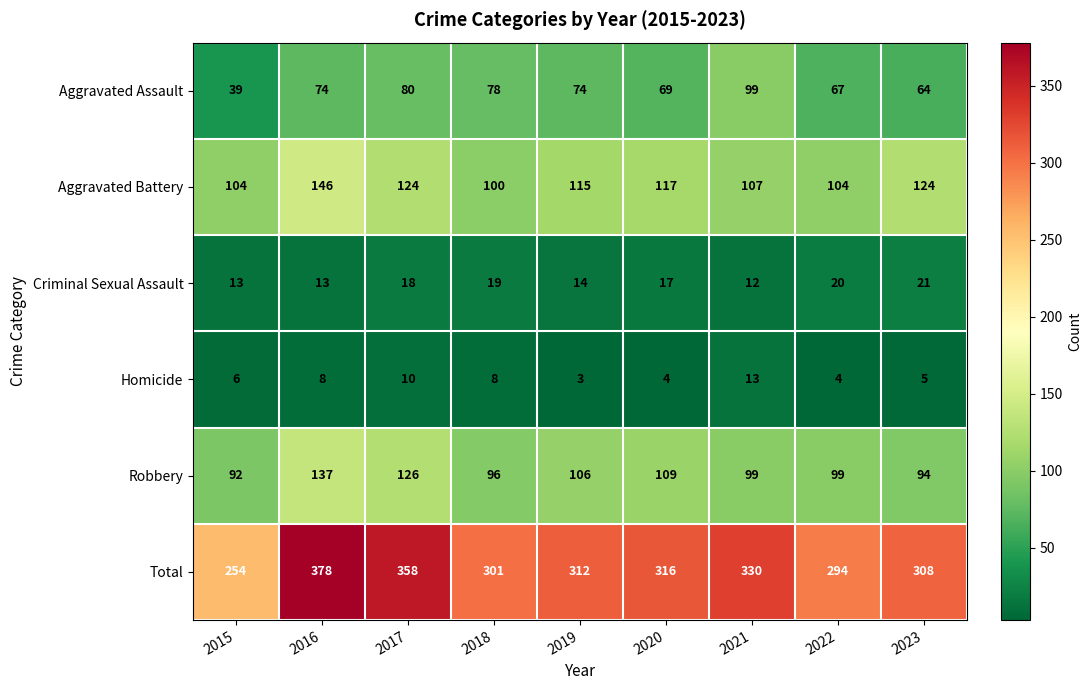

Read the Aggravated Battery value at 2018.

100